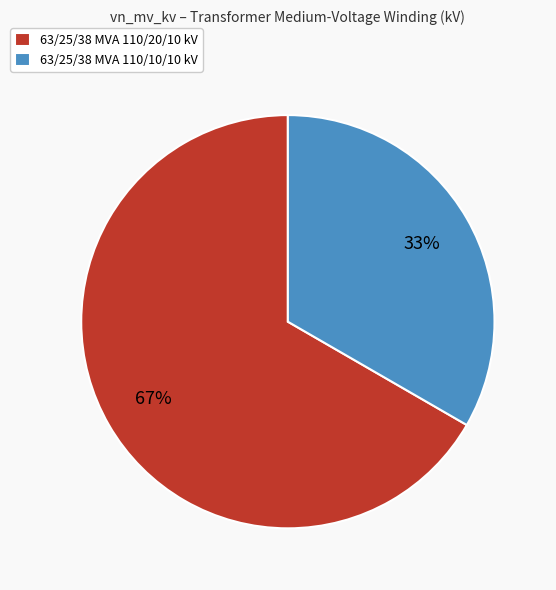

Which slice is the smallest?

63/25/38 MVA 110/10/10 kV